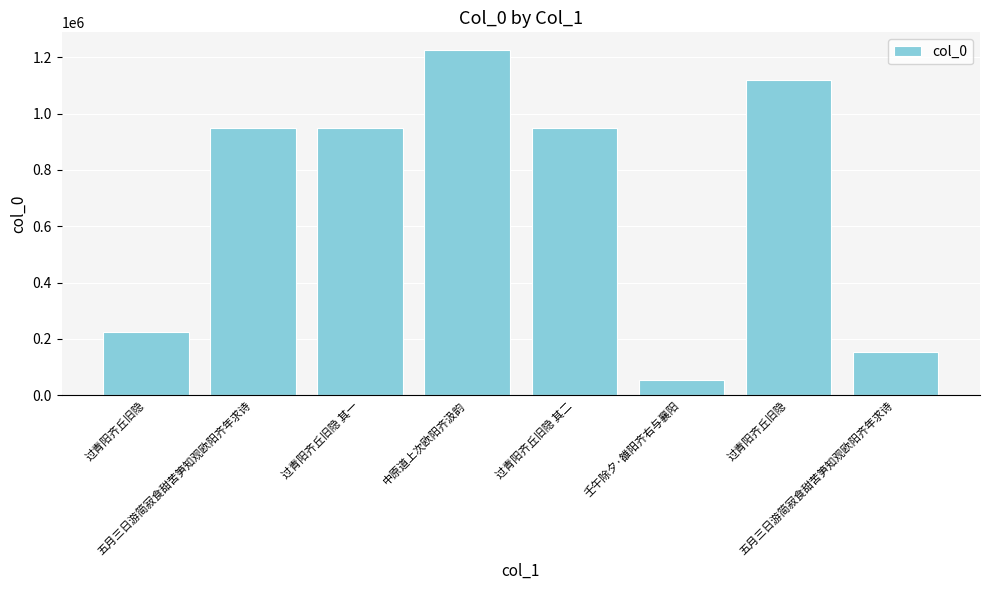

Does the chart contain stacked bars?

No